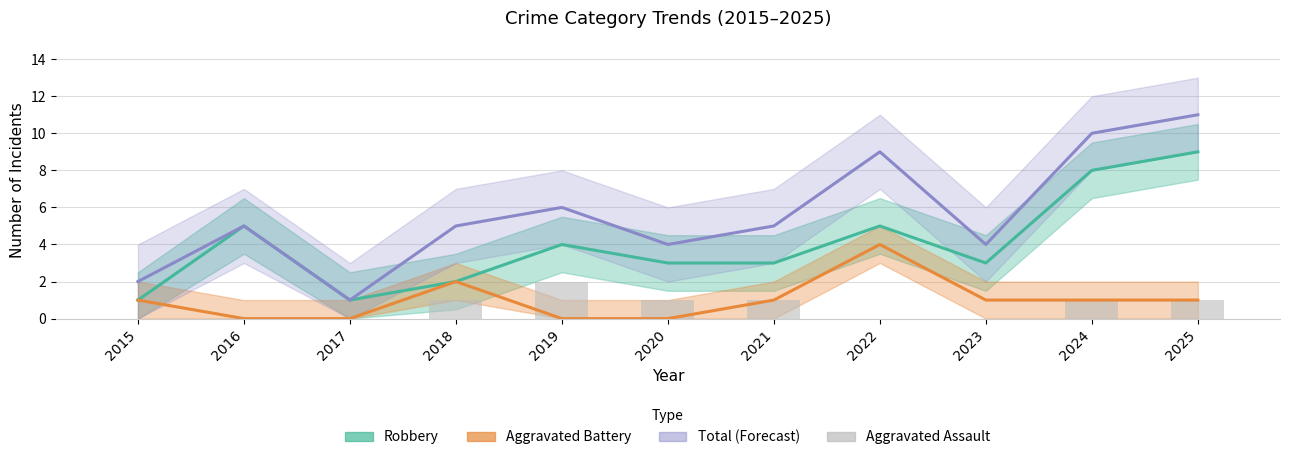

List the series in order of their peak value, lowest first.

Aggravated Assault, Aggravated Battery, Robbery, Total